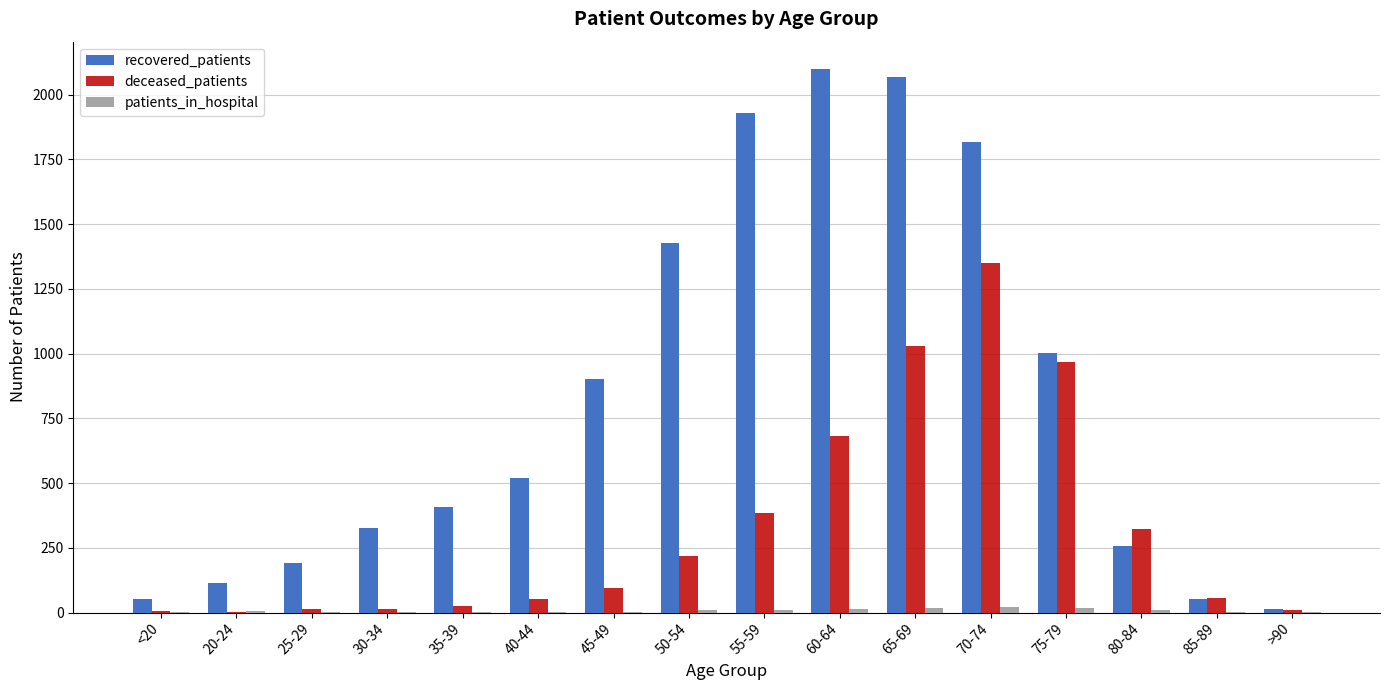

Is the value of deceased_patients at 50-54 greater than the value of recovered_patients at 75-79?

No